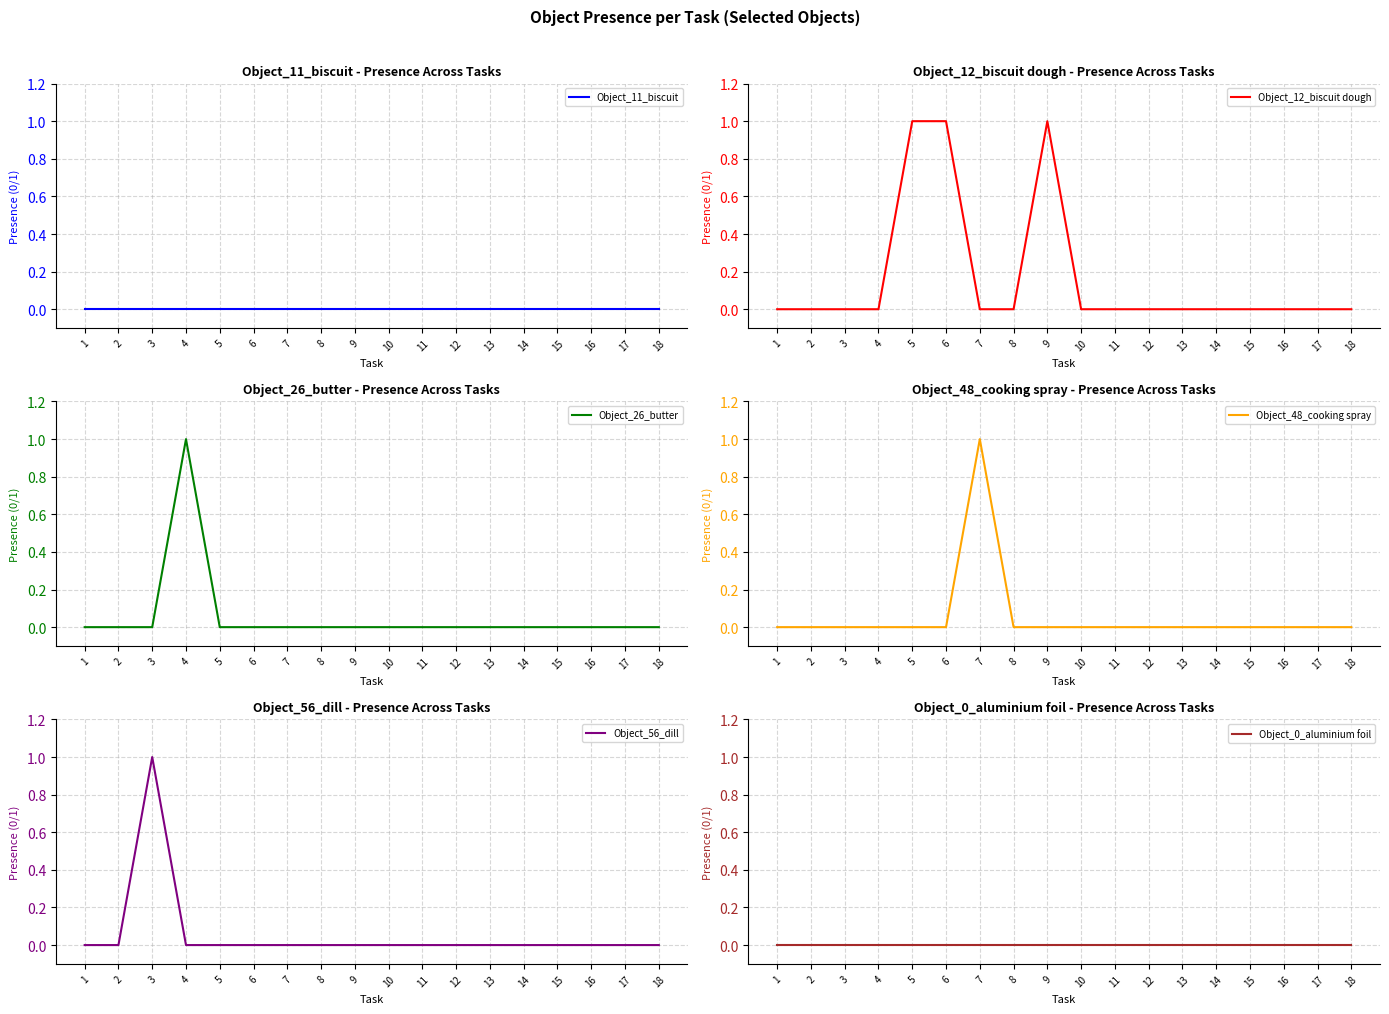

Reading right to left, transcribe all the data shown in this chart.

Object_11_biscuit: 18=0	17=0	16=0	15=0	14=0	13=0	12=0	11=0	10=0	9=0	8=0	7=0	6=0	5=0	4=0	3=0	2=0	1=0
Object_12_biscuit dough: 18=0	17=0	16=0	15=0	14=0	13=0	12=0	11=0	10=0	9=1	8=0	7=0	6=1	5=1	4=0	3=0	2=0	1=0
Object_26_butter: 18=0	17=0	16=0	15=0	14=0	13=0	12=0	11=0	10=0	9=0	8=0	7=0	6=0	5=0	4=1	3=0	2=0	1=0
Object_48_cooking spray: 18=0	17=0	16=0	15=0	14=0	13=0	12=0	11=0	10=0	9=0	8=0	7=1	6=0	5=0	4=0	3=0	2=0	1=0
Object_56_dill: 18=0	17=0	16=0	15=0	14=0	13=0	12=0	11=0	10=0	9=0	8=0	7=0	6=0	5=0	4=0	3=1	2=0	1=0
Object_0_aluminium foil: 18=0	17=0	16=0	15=0	14=0	13=0	12=0	11=0	10=0	9=0	8=0	7=0	6=0	5=0	4=0	3=0	2=0	1=0